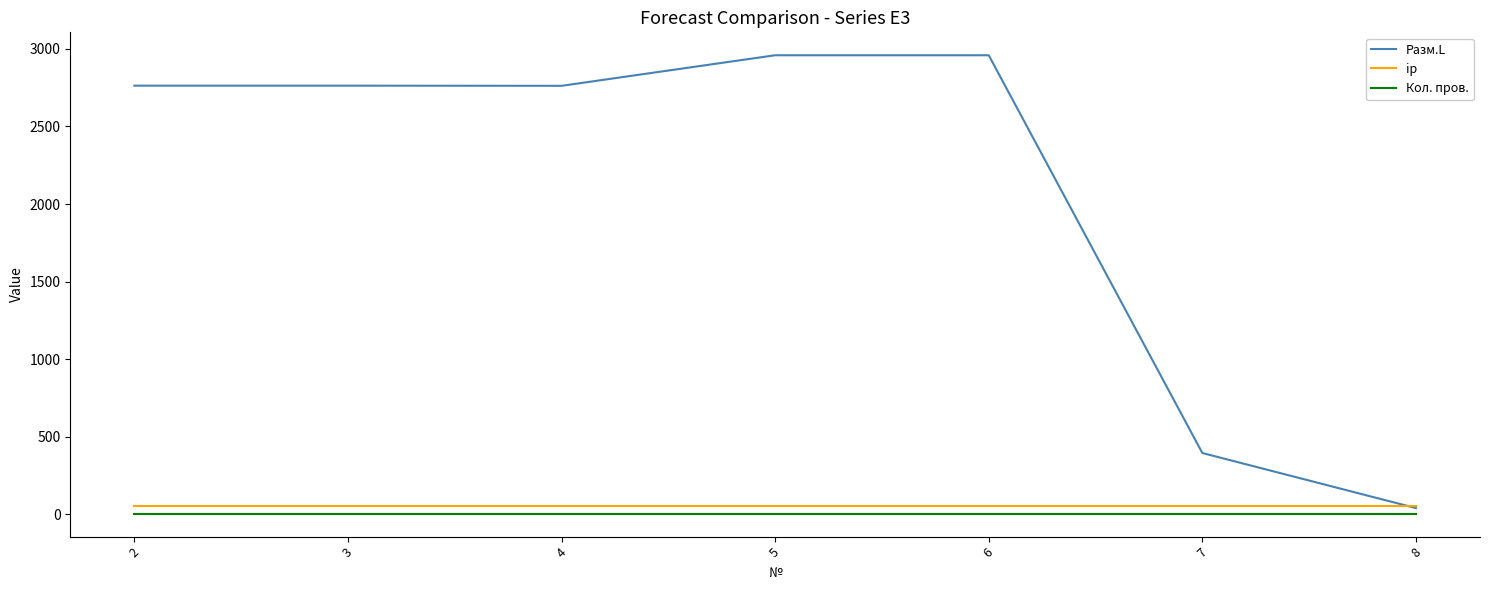

True or false: Разм.L and Кол. пров. intersect in this chart.

False